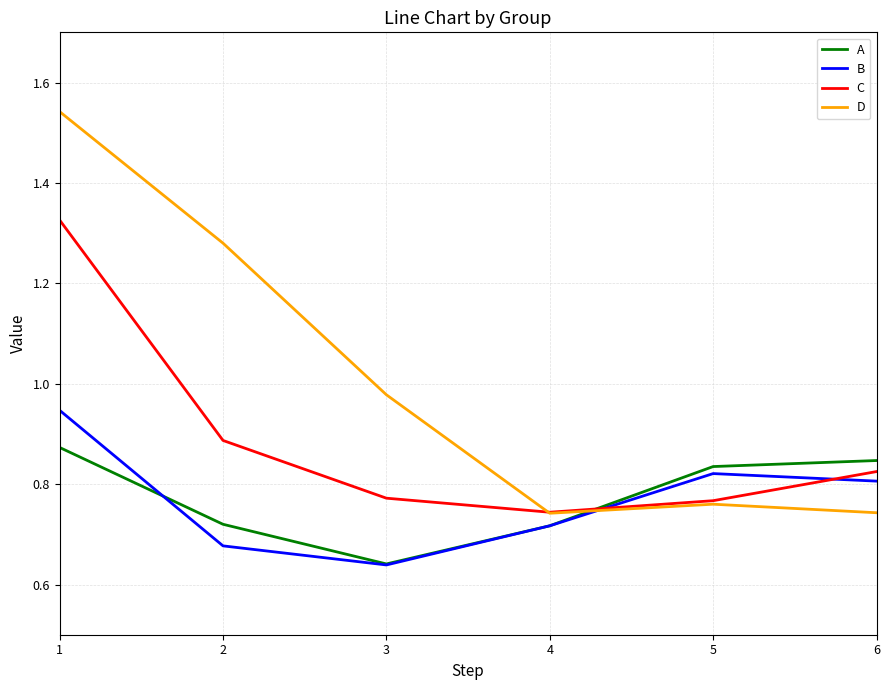

Where do C and A first cross each other?

4 and 5